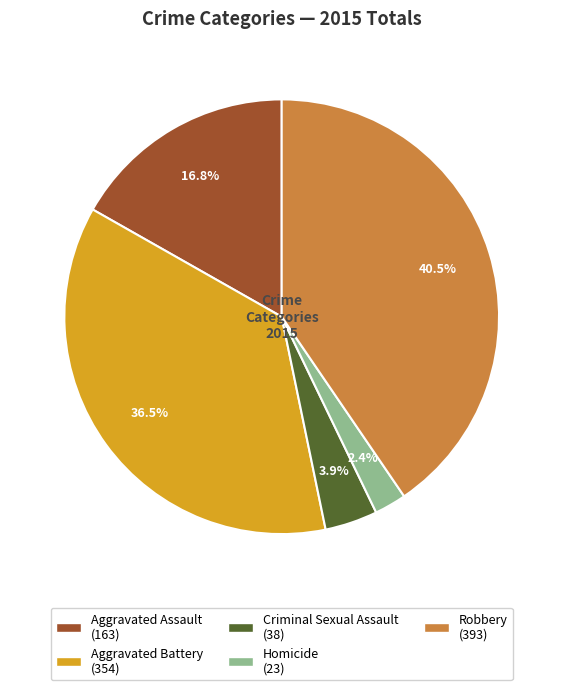

Which category has the biggest portion of the pie?

Robbery